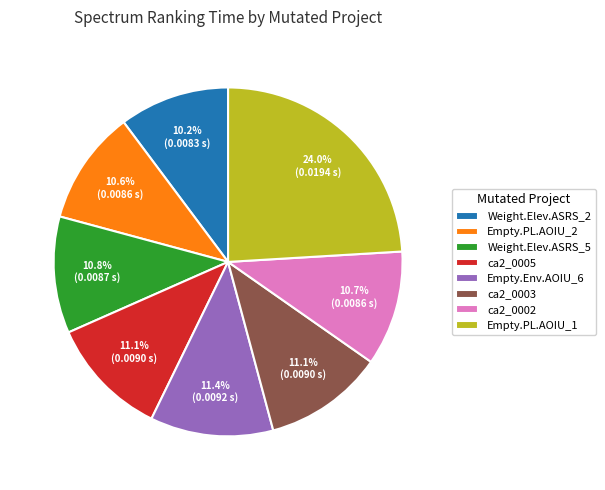

How many slices are in this pie chart?

8